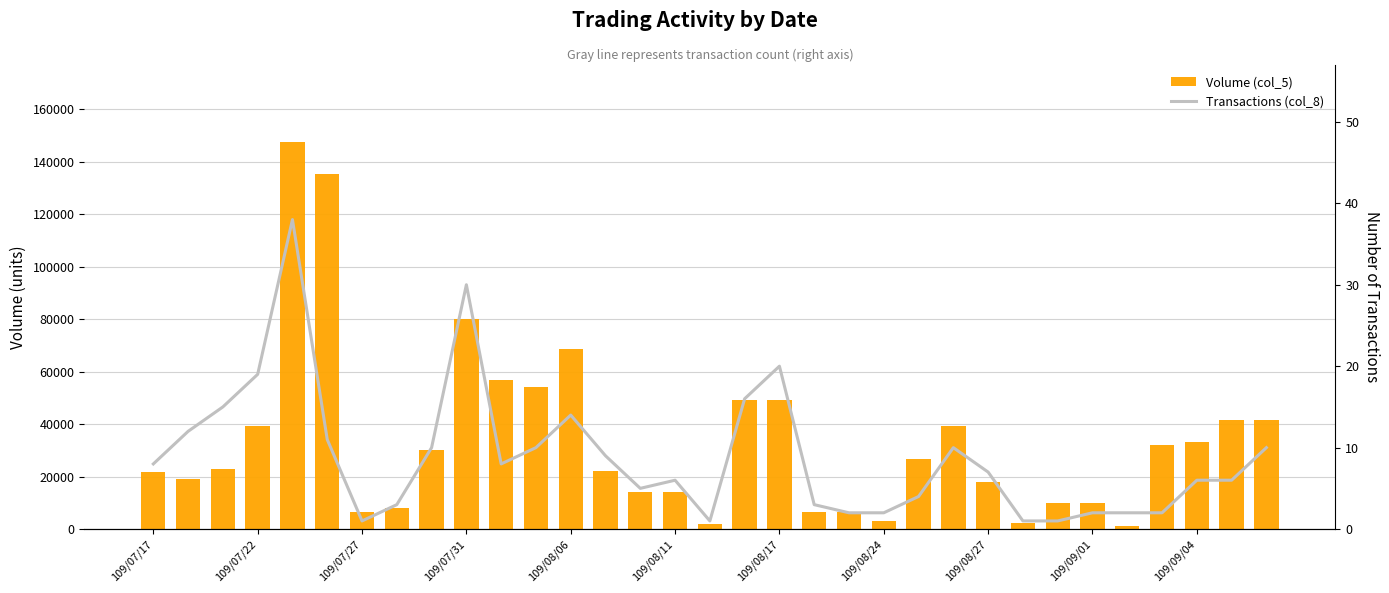

What is the difference between the maximum and minimum values in the Transactions (col_8) series?

37